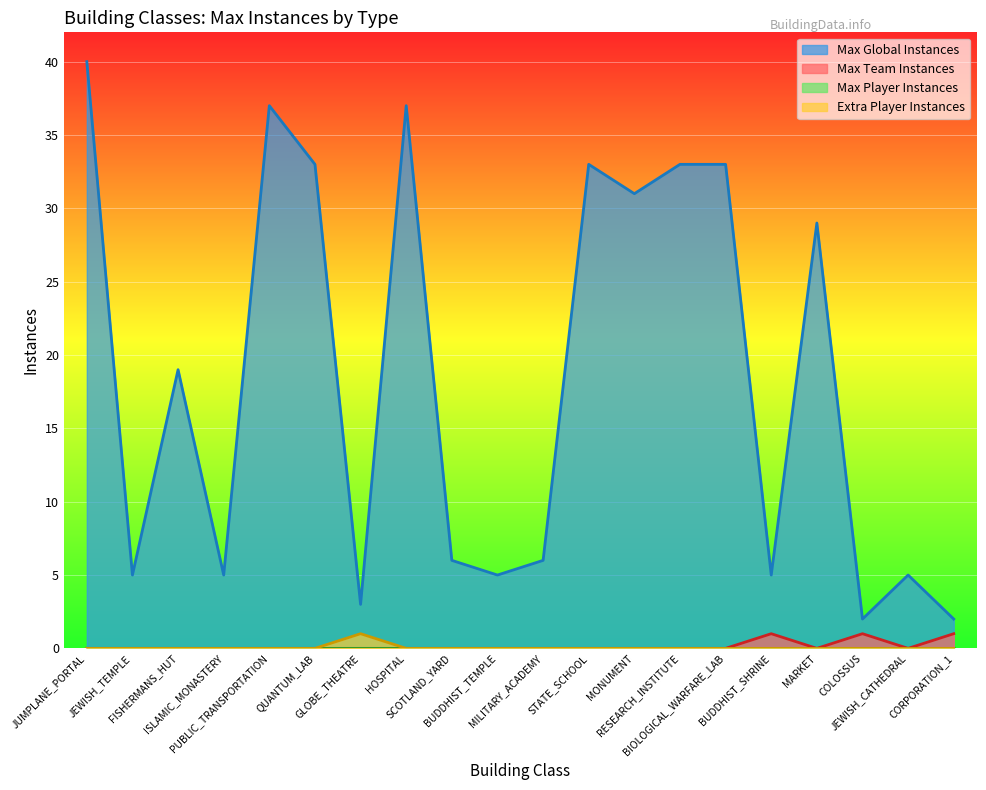

How many Extra Player Instances values are between 0 and 1?

20